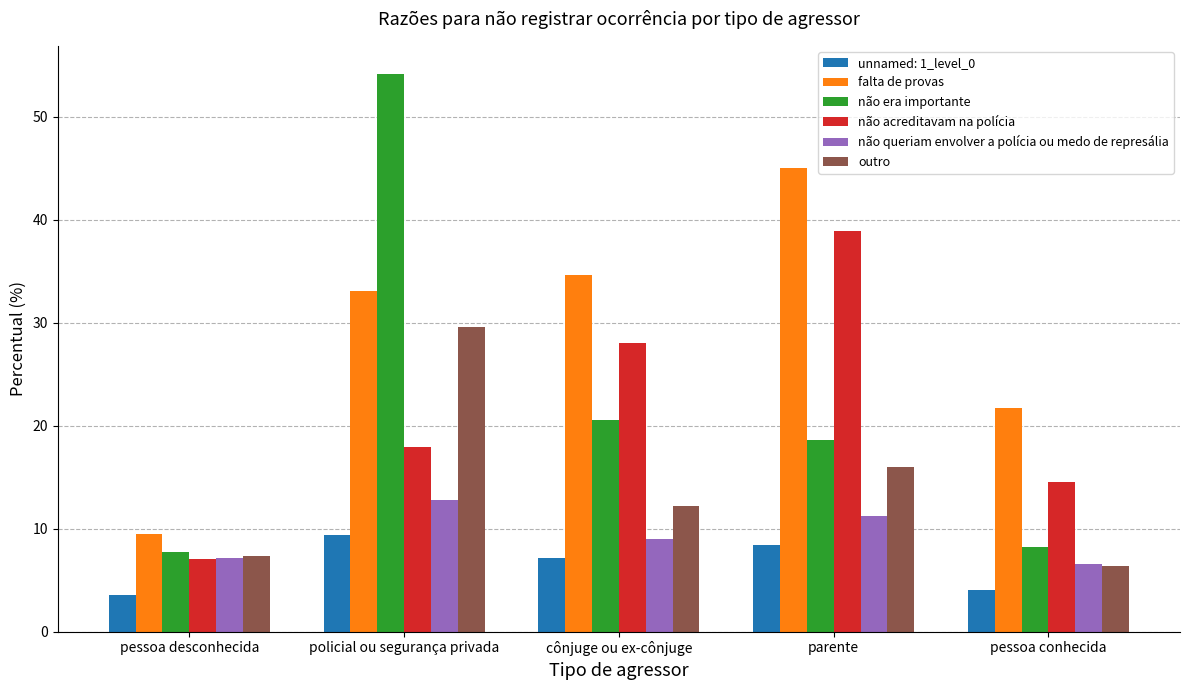

Does the chart contain any negative values?

No